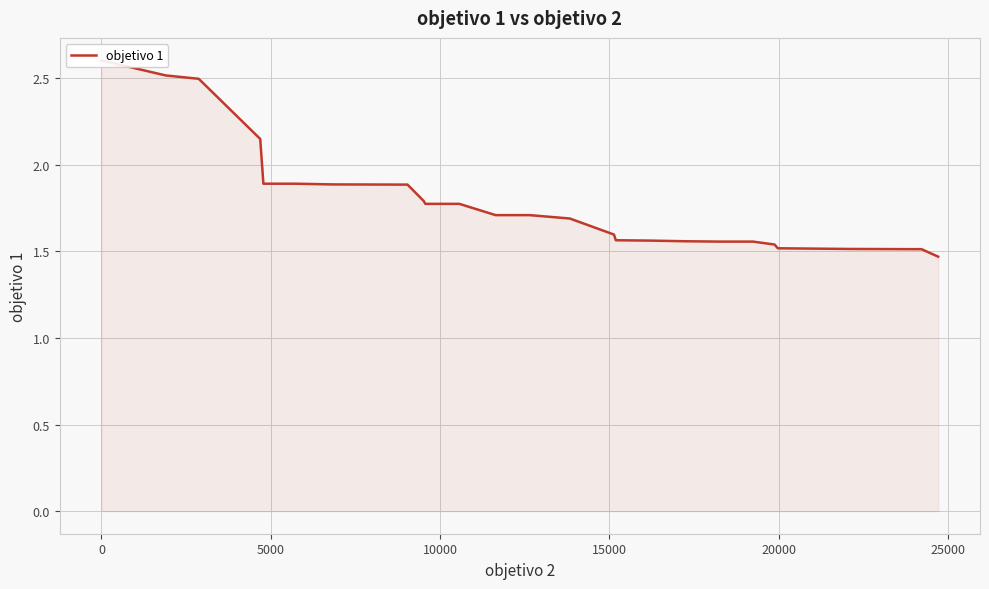

What is the maximum value shown in the chart?

2.6